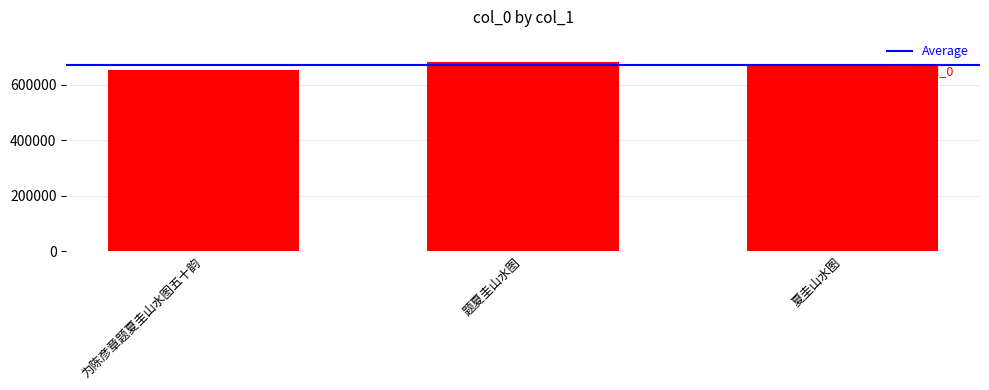

The value at 题夏圭山水图 is 926638. True or false?

False